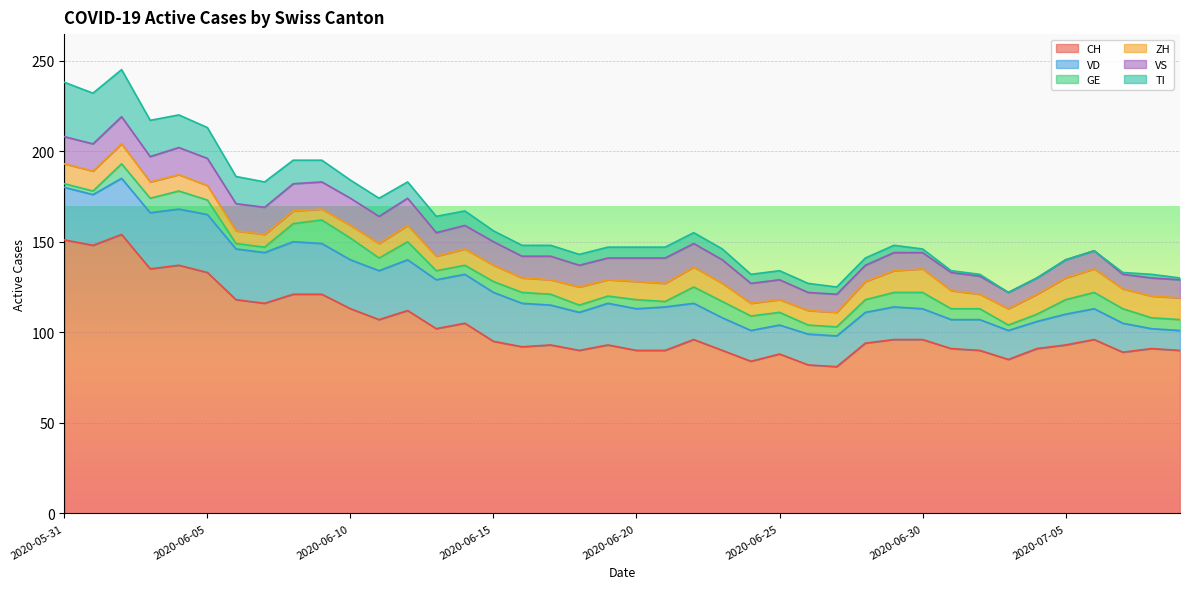

Where does the CH series first go above 95?

2020-05-31